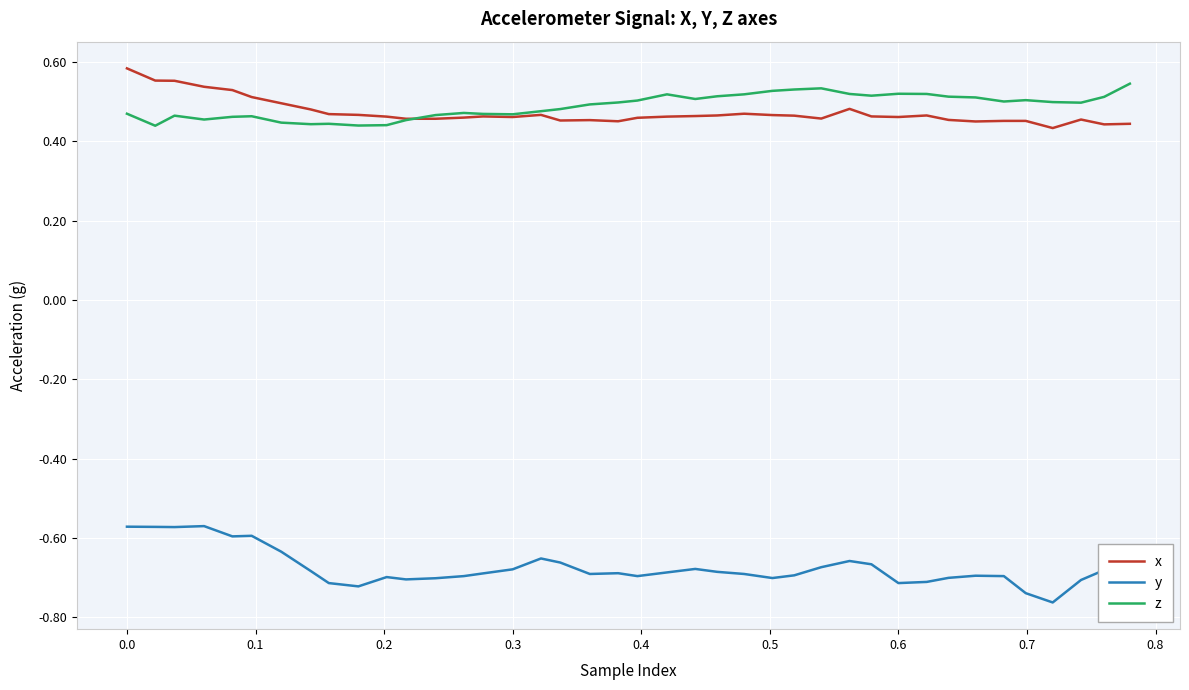

What are all the series names shown in the legend?

x, y, z